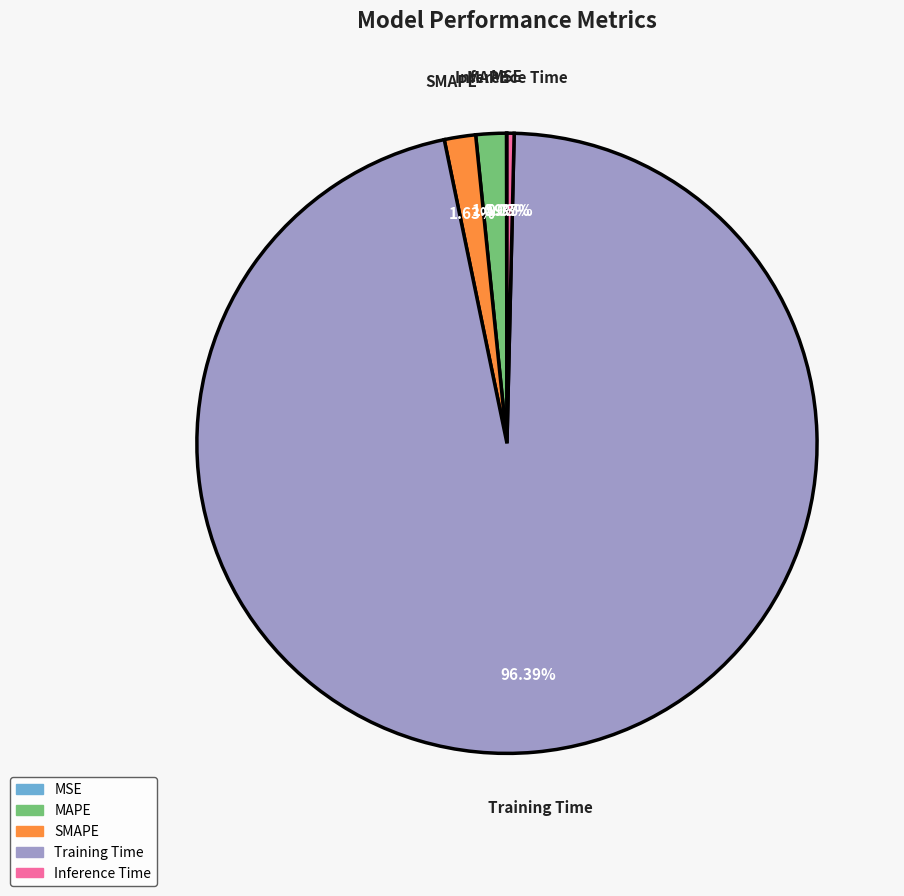

Which slice represents more than half of the pie?

Training Time